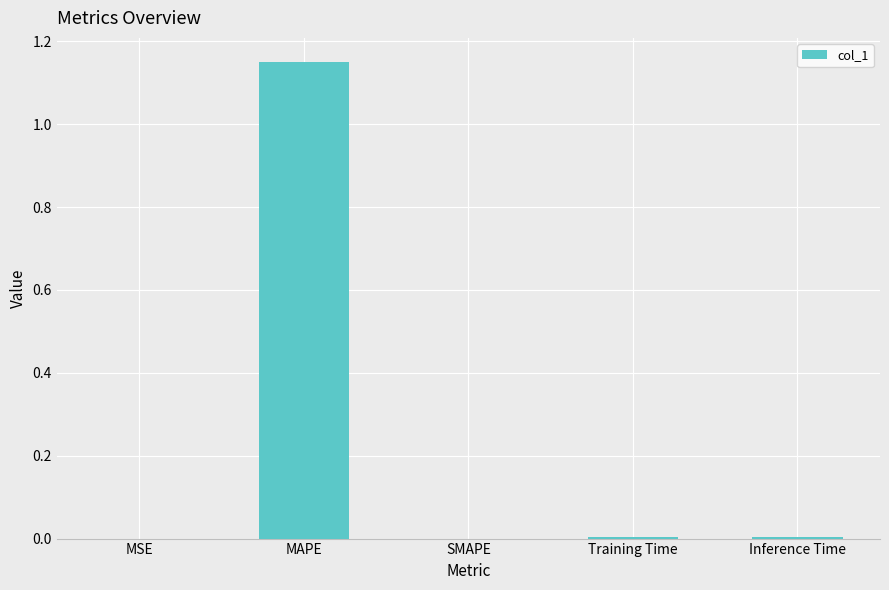

How many series are shown in this chart?

1